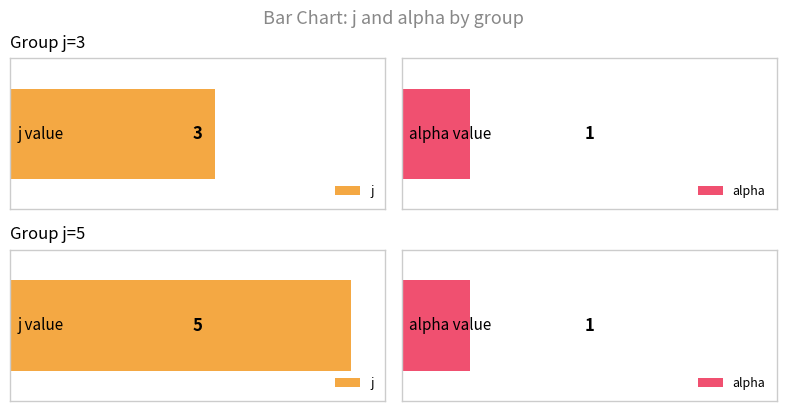

What is the approximate value of alpha at s=5?

1